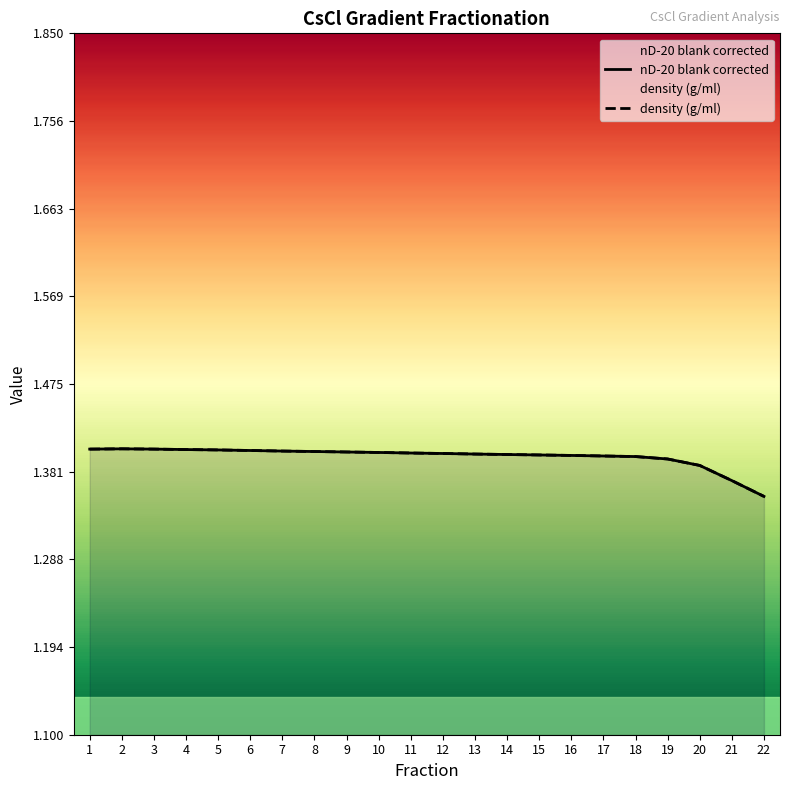

What is the average value of the nD-20 blank corrected series?

1.4